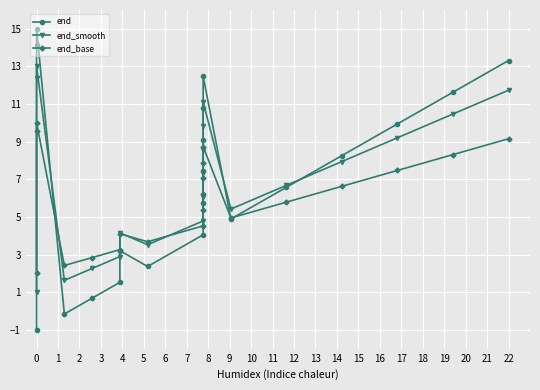

Reading left to right, what are all the values shown in this chart?

end: -1.0	14.2	15.0	-0.2	0.7	1.5	3.2	2.4	4.1	5.7	7.4	9.1	10.8	12.5	4.9	6.6	8.3	9.9	11.6	13.3
end_smooth: 1.0	12.4	13.0	1.6	2.3	2.9	4.2	3.5	4.8	6.1	7.3	8.6	9.8	11.1	5.4	6.7	7.9	9.2	10.5	11.7
end_base: 2.0	9.6	10.0	2.4	2.8	3.3	4.1	3.7	4.5	5.4	6.2	7.1	7.9	8.7	4.9	5.8	6.6	7.5	8.3	9.2